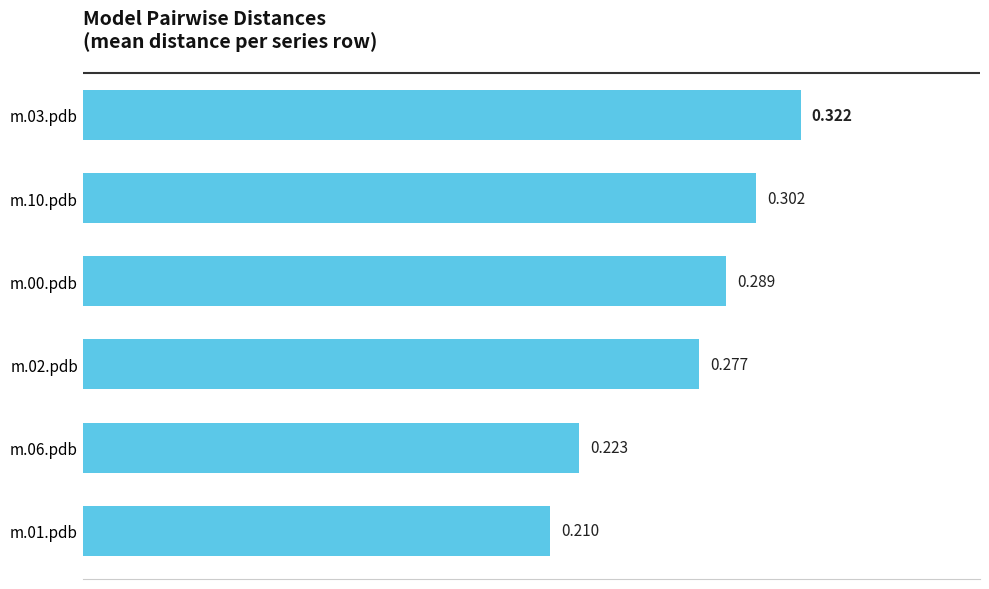

How many bars are there in total?

6